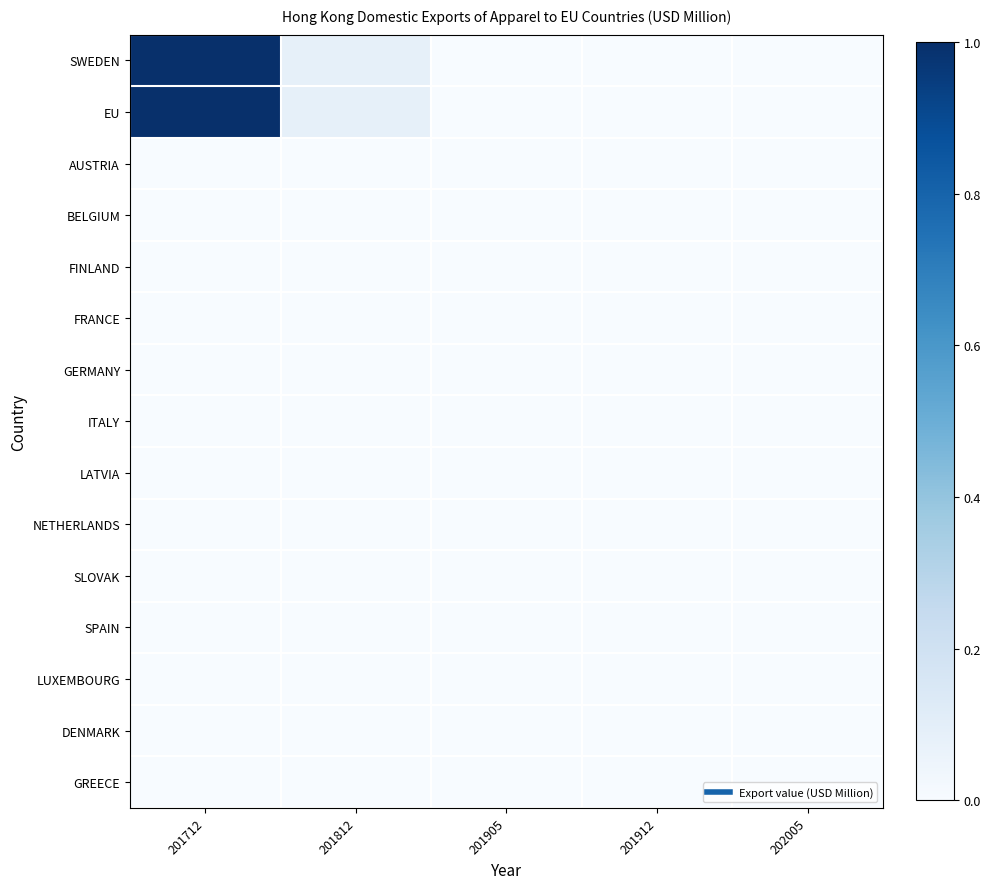

Reading right to left, transcribe all the data shown in this chart.

SWEDEN: 202005=0.0	201912=0.0	201905=0.0	201812=0.1	201712=1.0
EU: 202005=0.0	201912=0.0	201905=0.0	201812=0.1	201712=1.0
AUSTRIA: 202005=0.0	201912=0.0	201905=0.0	201812=0.0	201712=0.0
BELGIUM: 202005=0.0	201912=0.0	201905=0.0	201812=0.0	201712=0.0
FINLAND: 202005=0.0	201912=0.0	201905=0.0	201812=0.0	201712=0.0
FRANCE: 202005=0.0	201912=0.0	201905=0.0	201812=0.0	201712=0.0
GERMANY: 202005=0.0	201912=0.0	201905=0.0	201812=0.0	201712=0.0
ITALY: 202005=0.0	201912=0.0	201905=0.0	201812=0.0	201712=0.0
LATVIA: 202005=0.0	201912=0.0	201905=0.0	201812=0.0	201712=0.0
NETHERLANDS: 202005=0.0	201912=0.0	201905=0.0	201812=0.0	201712=0.0
SLOVAK: 202005=0.0	201912=0.0	201905=0.0	201812=0.0	201712=0.0
SPAIN: 202005=0.0	201912=0.0	201905=0.0	201812=0.0	201712=0.0
LUXEMBOURG: 202005=0.0	201912=0.0	201905=0.0	201812=0.0	201712=0.0
DENMARK: 202005=0.0	201912=0.0	201905=0.0	201812=0.0	201712=0.0
GREECE: 202005=0.0	201912=0.0	201905=0.0	201812=0.0	201712=0.0